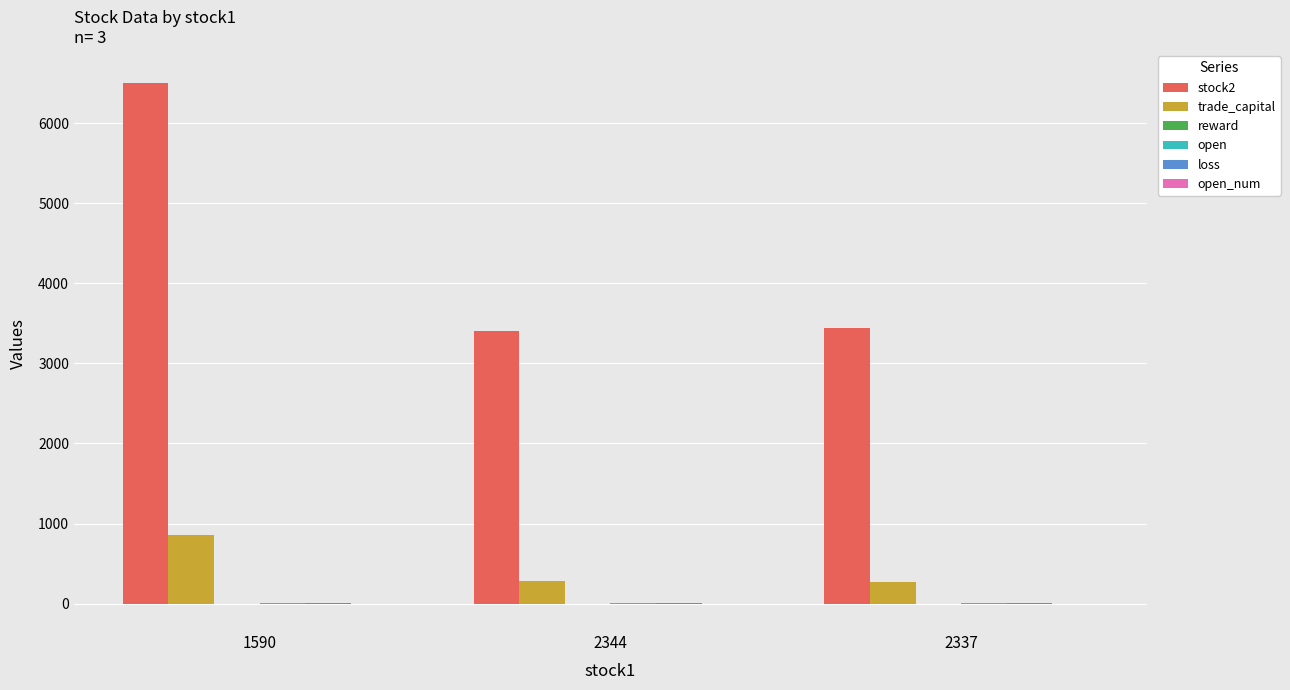

At which category is the sum across all series the highest?

1590